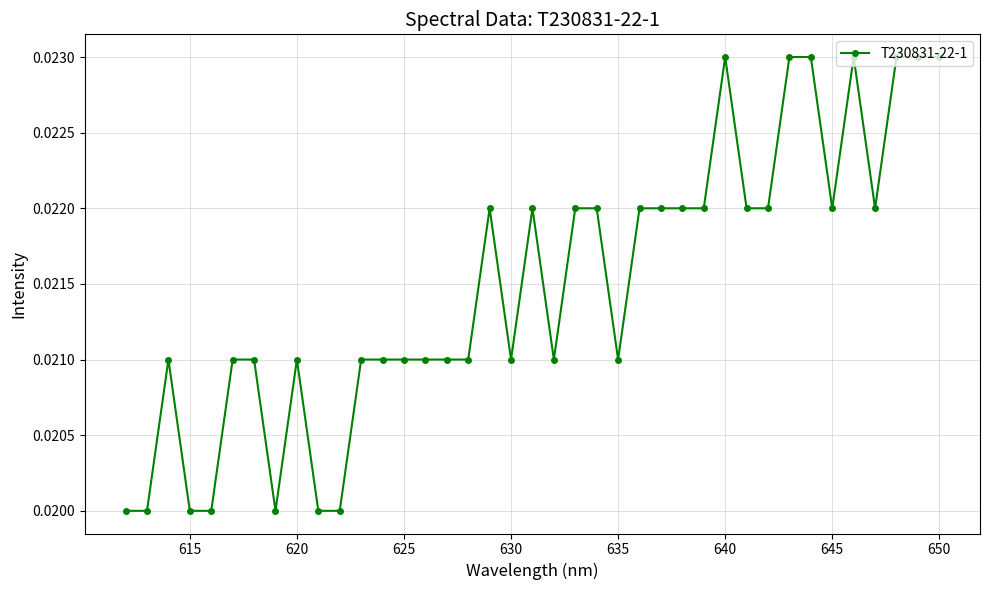

Count the values in the range 0 to 1.

39